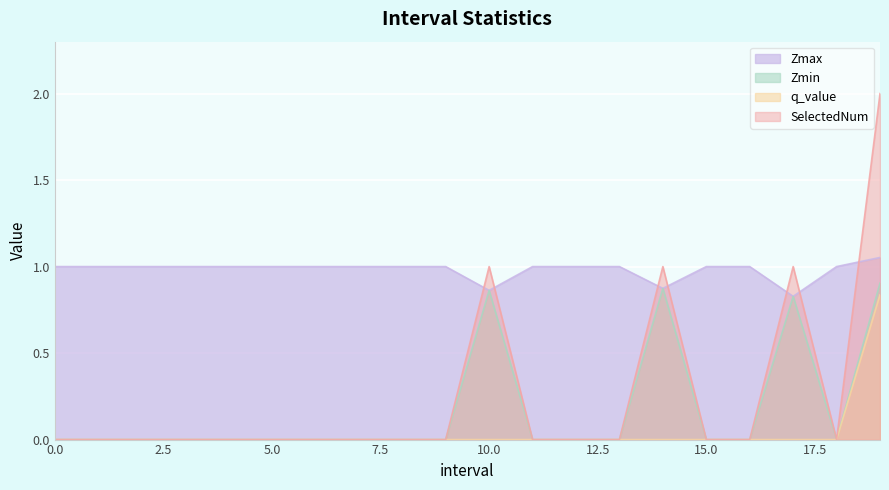

True or false: Zmin has a value of 0.5 at 9.

False